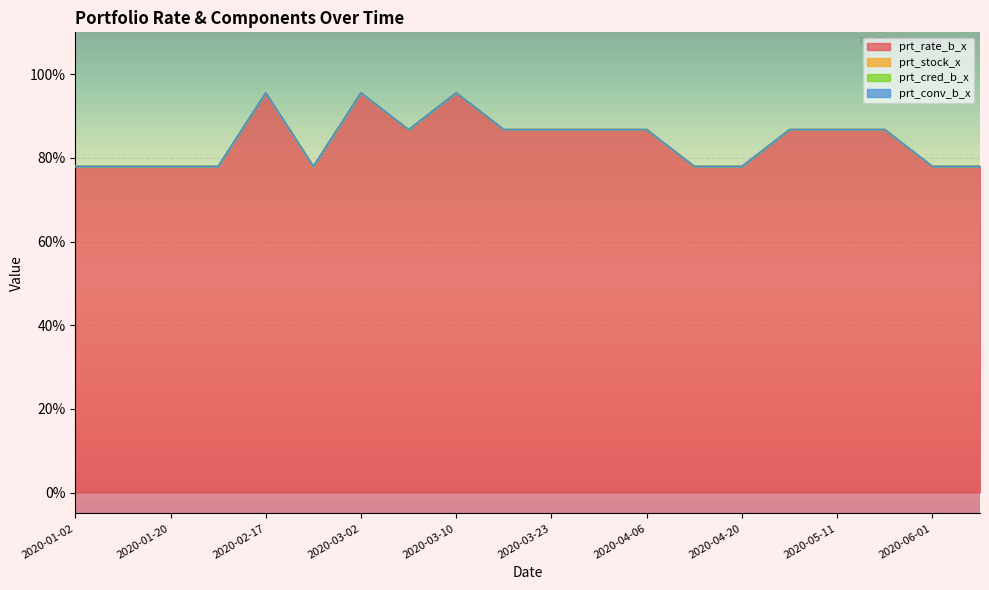

True or false: prt_rate_b_x and prt_conv_b_x intersect in this chart.

False